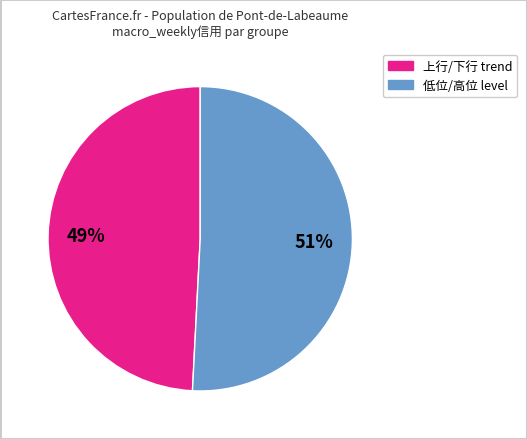

To the nearest percent, what is the difference between the largest and smallest slice percentages?

2%